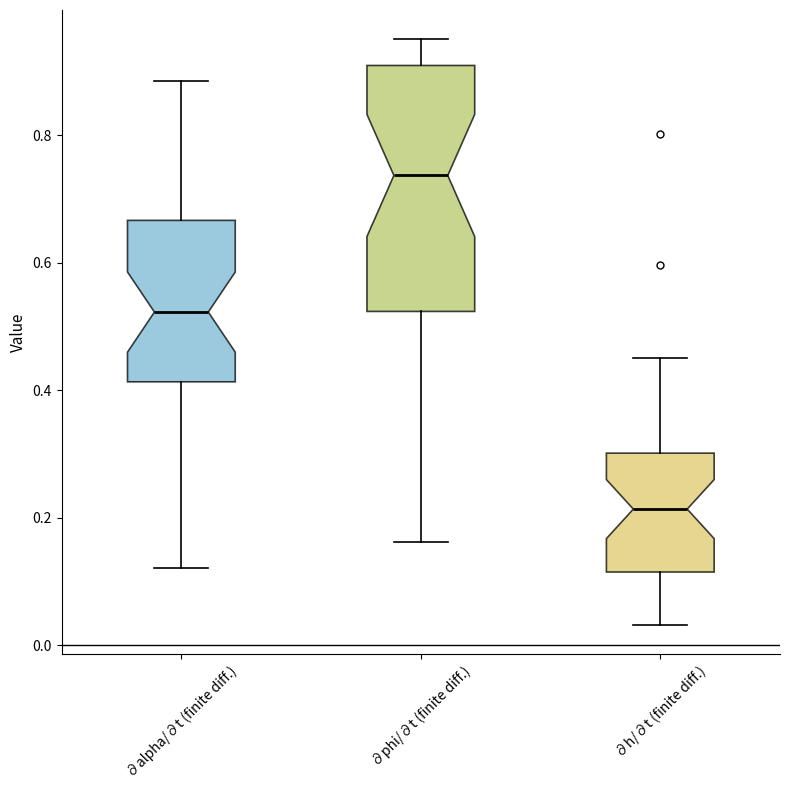

Reading left to right, transcribe this box plot: for each box, give where its median line is, the range the box spans, and where its two whiskers end, as read against the y-axis. The values are not printed on the chart, so give them approximately, as read against the axis.

∂alpha/∂t (finite diff.): median 0.52, box 0.42 to 0.66, whiskers 0.12 to 0.88
∂phi/∂t (finite diff.): median 0.74, box 0.52 to 0.90, whiskers 0.16 to 0.96
∂h/∂t (finite diff.): median 0.22, box 0.12 to 0.30, whiskers 0.04 to 0.46